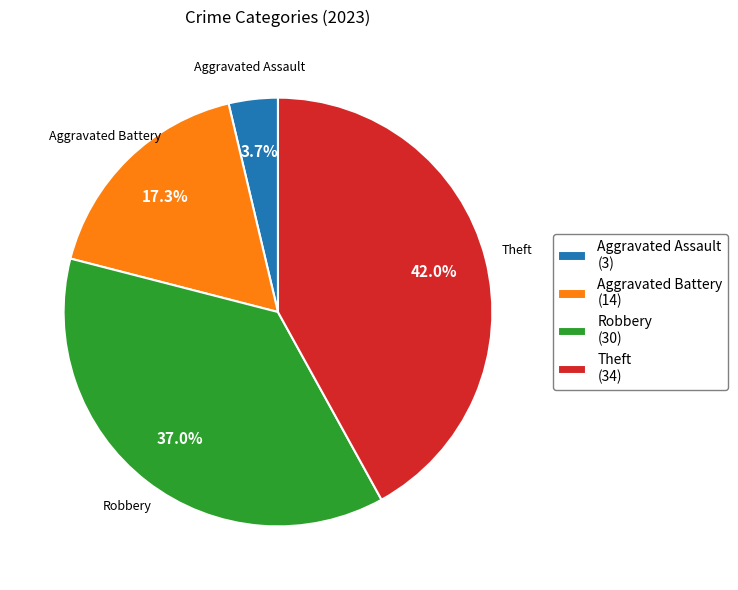

The Robbery slice represents 23% of the pie. True or false?

False